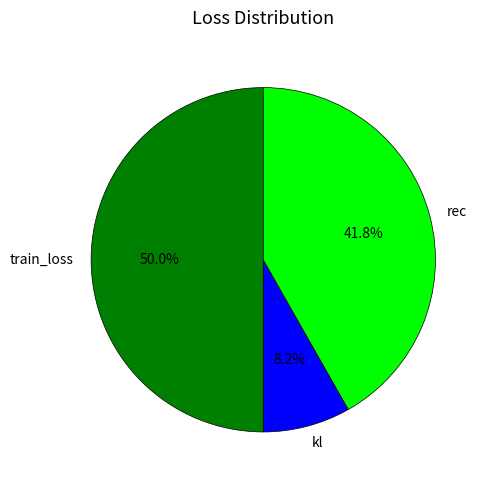

True or false: rec accounts for 42% of the total.

True